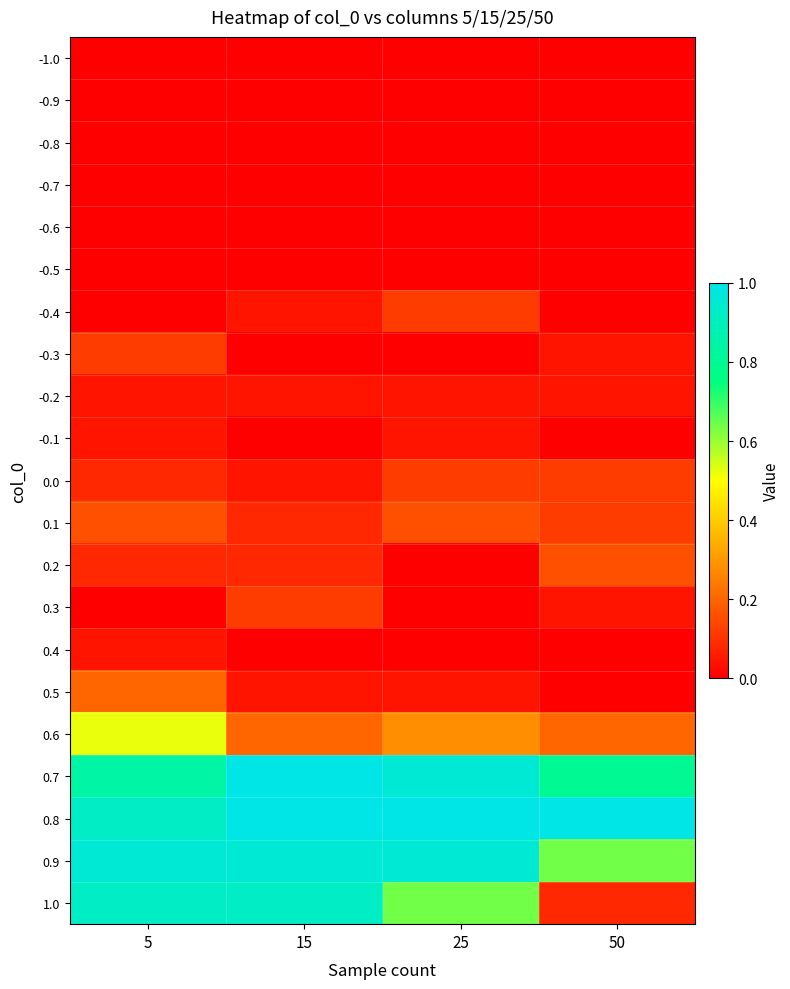

At which category is the sum across all series the highest?

5